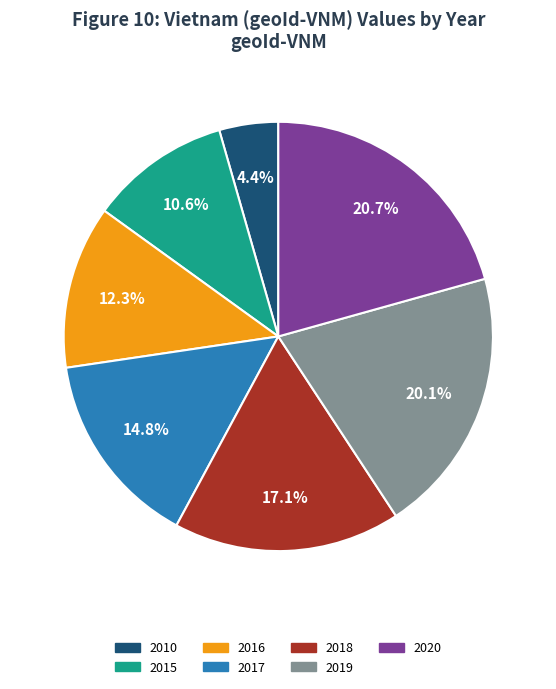

Is there a majority slice in this chart?

No